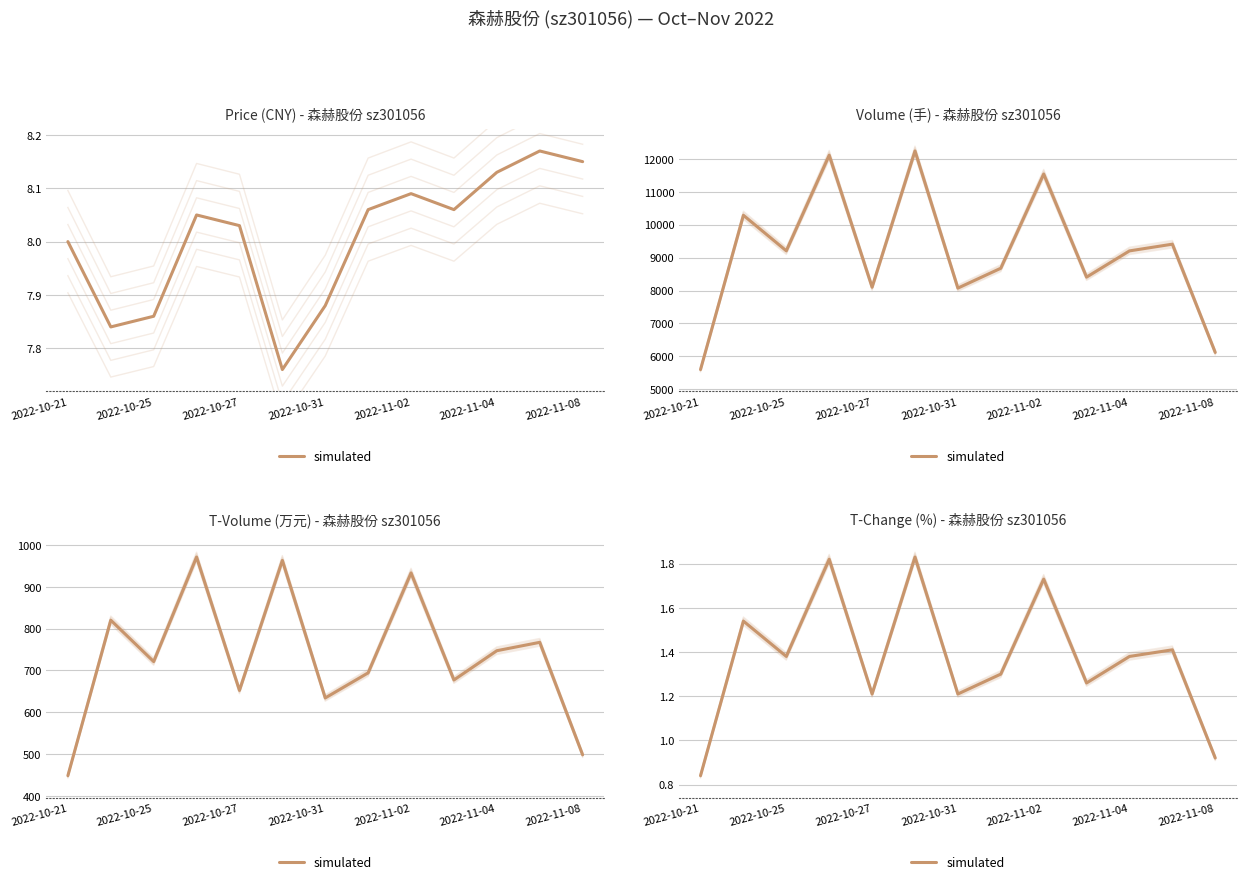

Between 2022-11-08 and 7, which is larger?

7